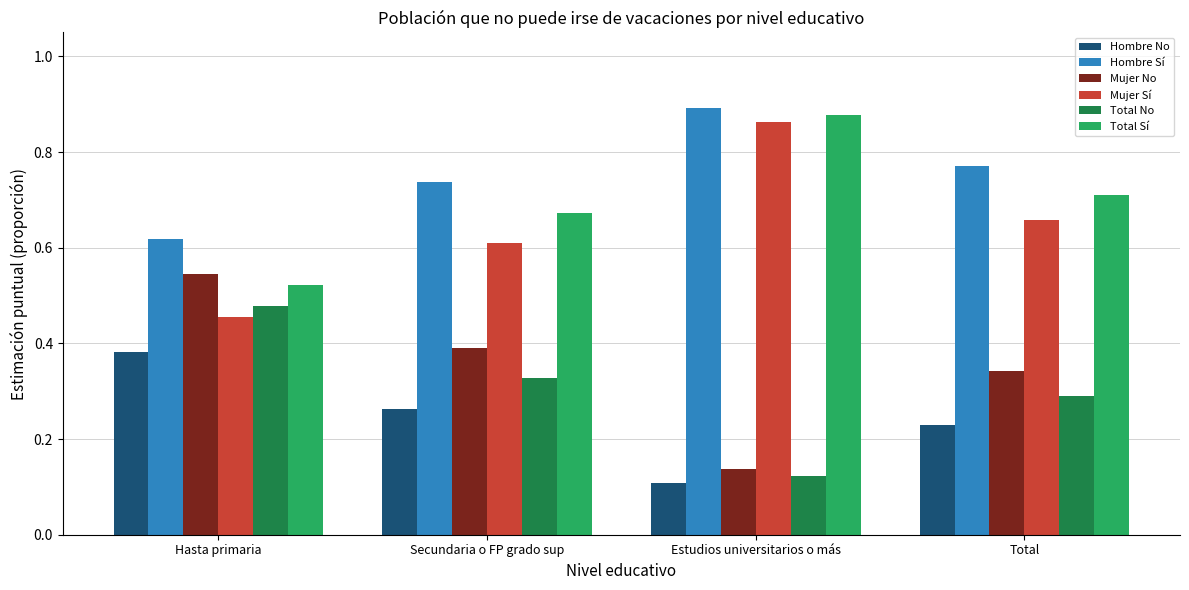

What is the total value across all series at Hasta primaria?

3.0